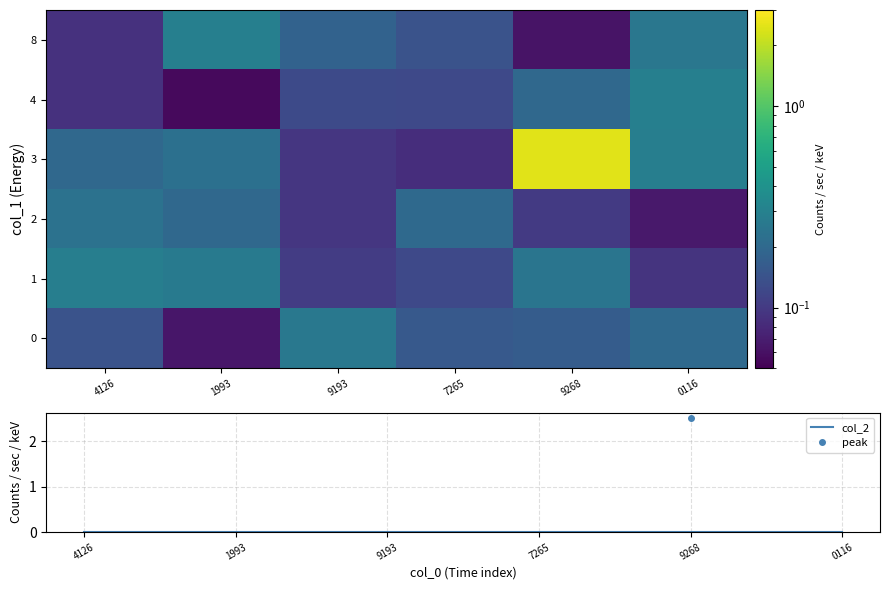

List the series in order of their peak value, lowest first.

col_2, 2, 0, 1, 4, 8, 3